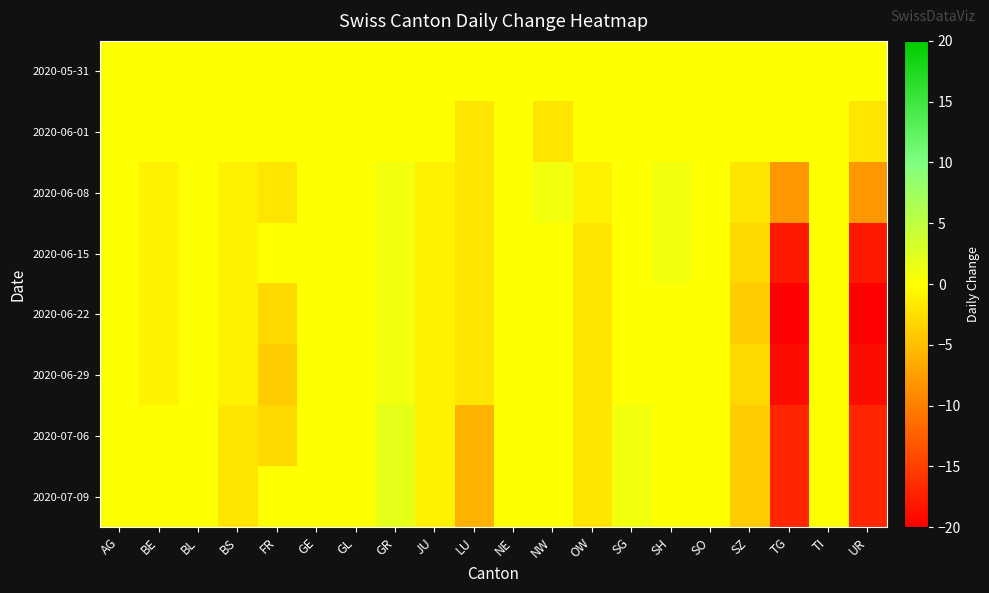

At GE, list the series in order from smallest to largest.

2020-05-31, 2020-06-01, 2020-06-08, 2020-06-15, 2020-06-22, 2020-06-29, 2020-07-06, 2020-07-09